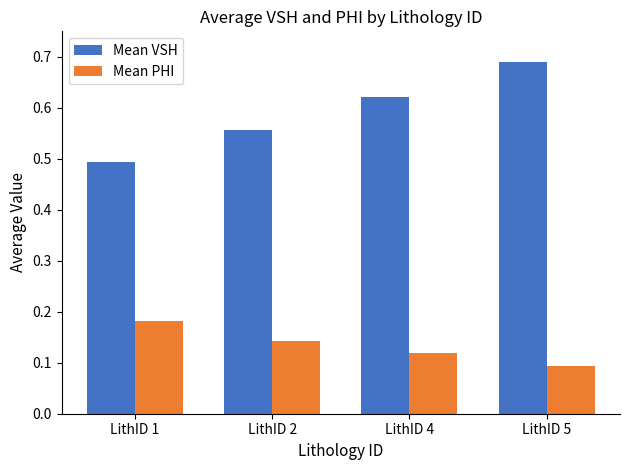

What is the sum of all Mean VSH values?

2.4